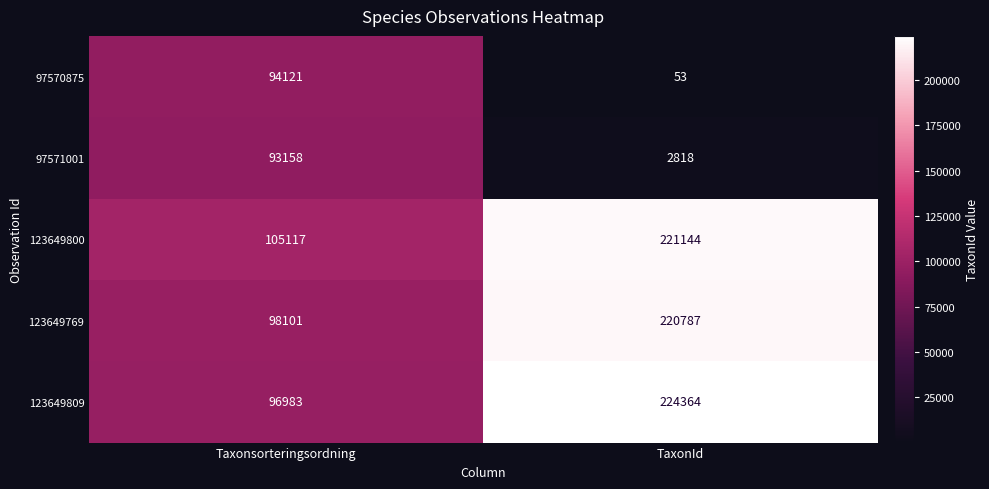

Which category has the lowest value across all series?

TaxonId